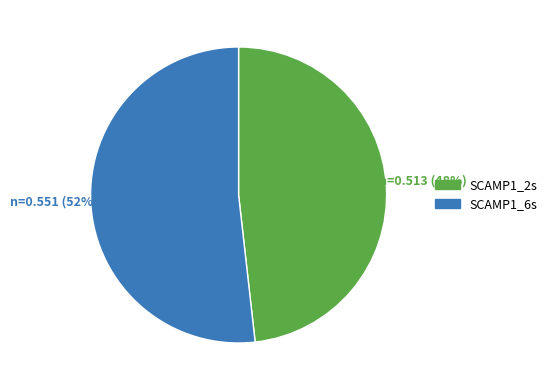

Does SCAMP1_2s represent more than half of the total?

No